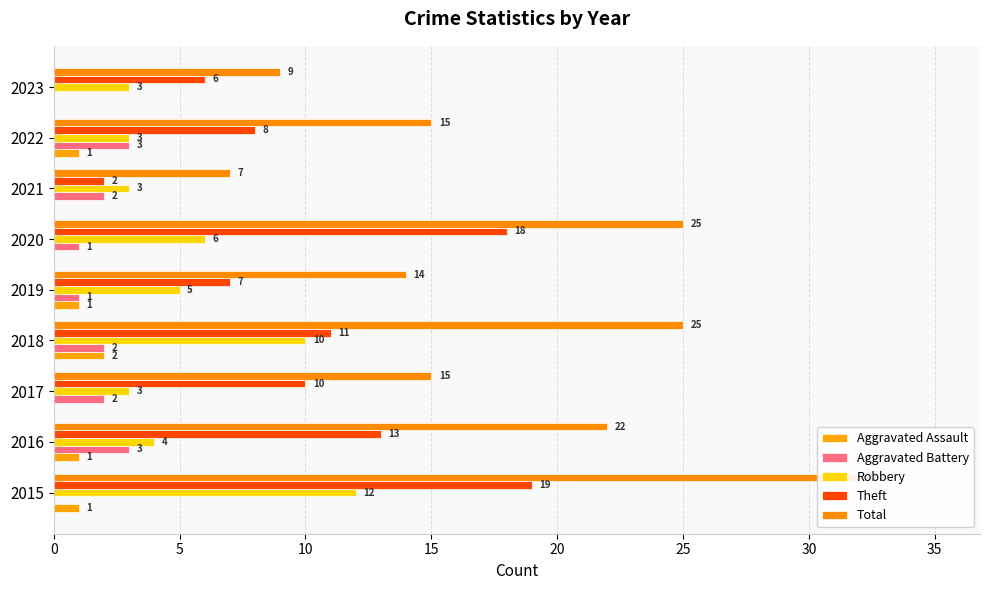

Rank the series by their maximum value, from highest to lowest.

Total, Theft, Robbery, Aggravated Battery, Aggravated Assault